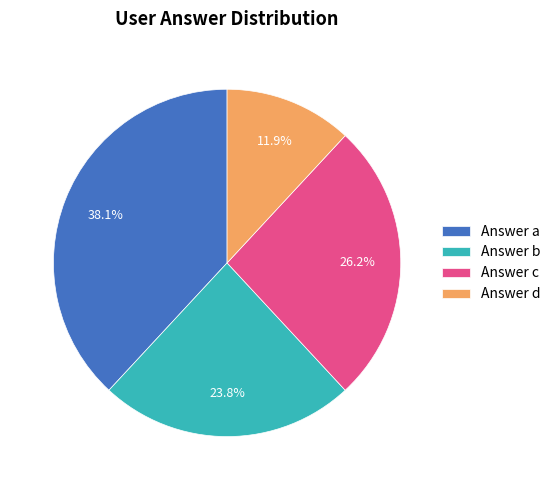

What portion of the pie excludes Answer b?

76.2%